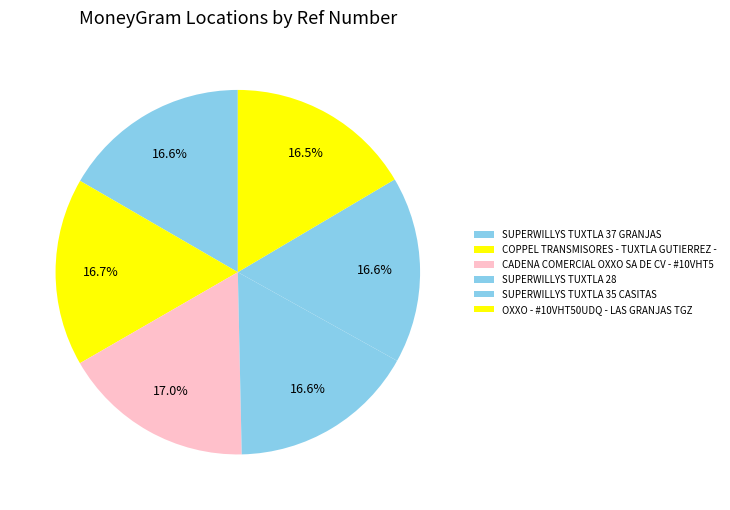

Between SUPERWILLYS TUXTLA 37 GRANJAS and SUPERWILLYS TUXTLA 35 CASITAS, which is larger?

SUPERWILLYS TUXTLA 37 GRANJAS